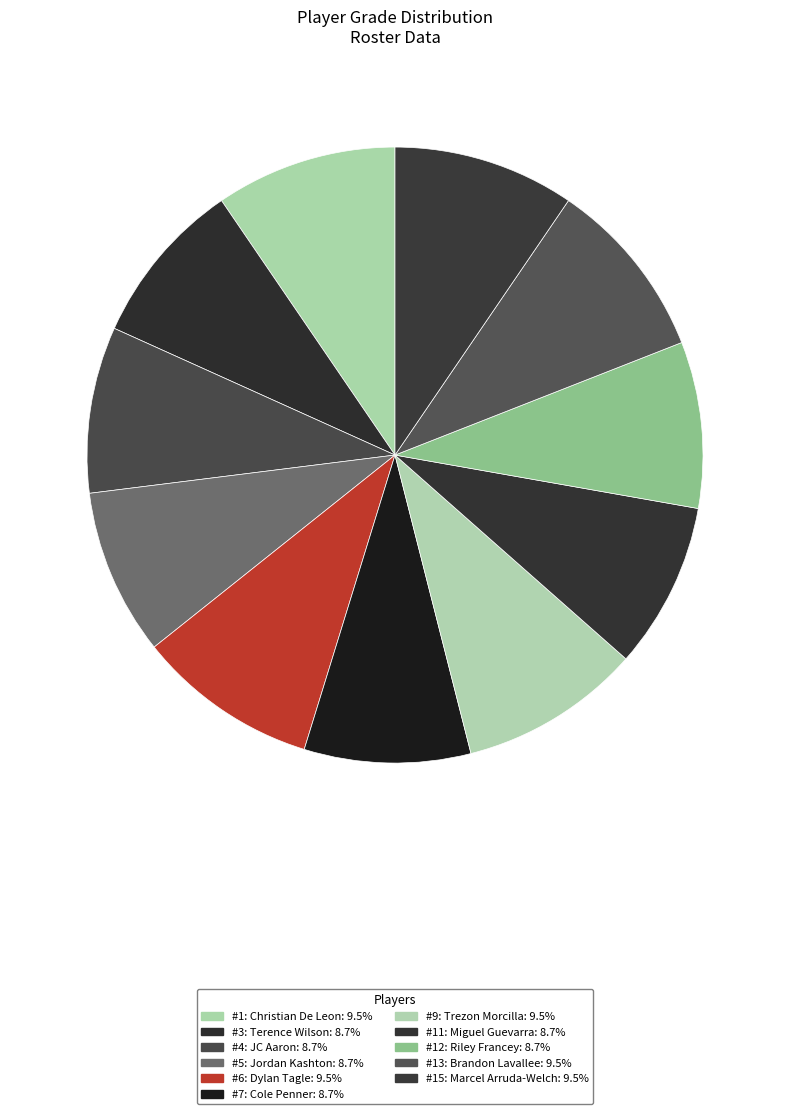

How many segments does this pie chart have?

11